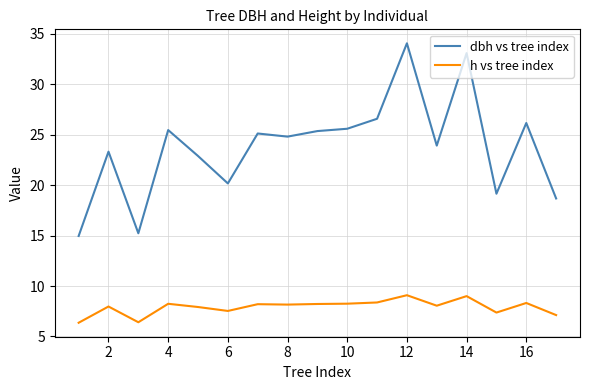

What is the smallest value displayed?

6.4